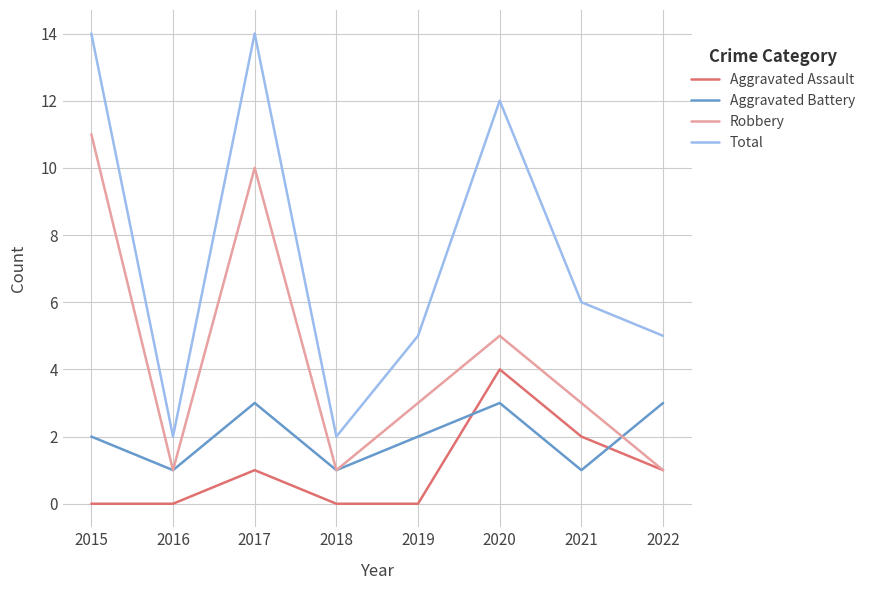

What is the approximate value of Robbery at 2015?

11